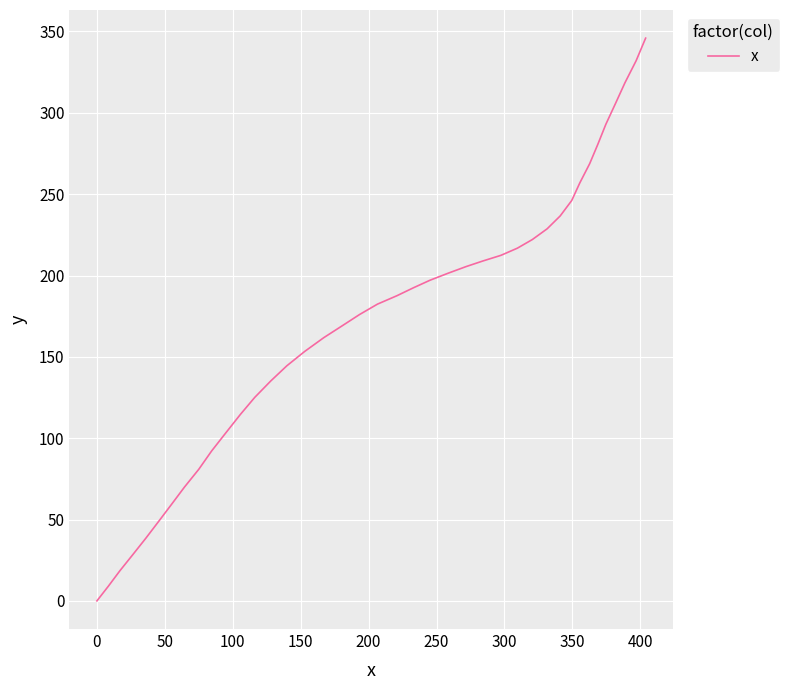

True or false: the data has more than 2 interior local peaks.

False